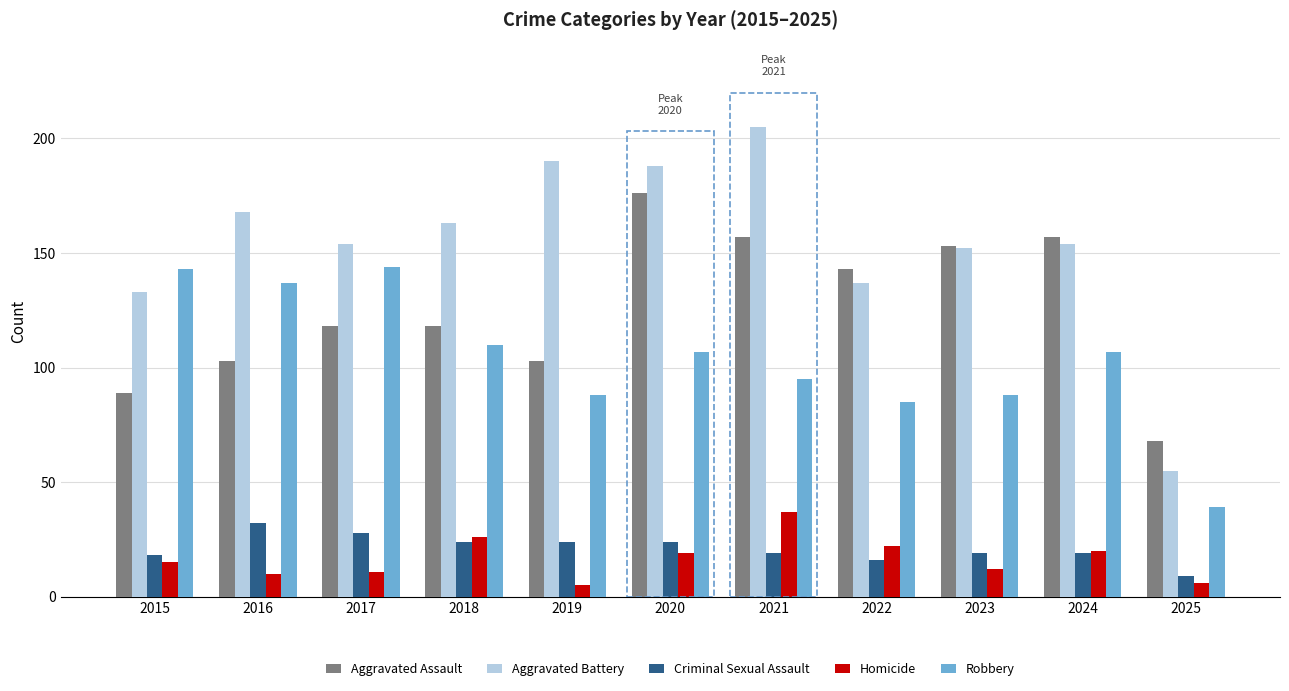

Are the bars horizontal?

No